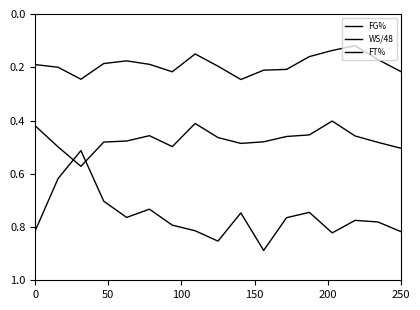

True or false: FT% and FG% cross at least once.

True